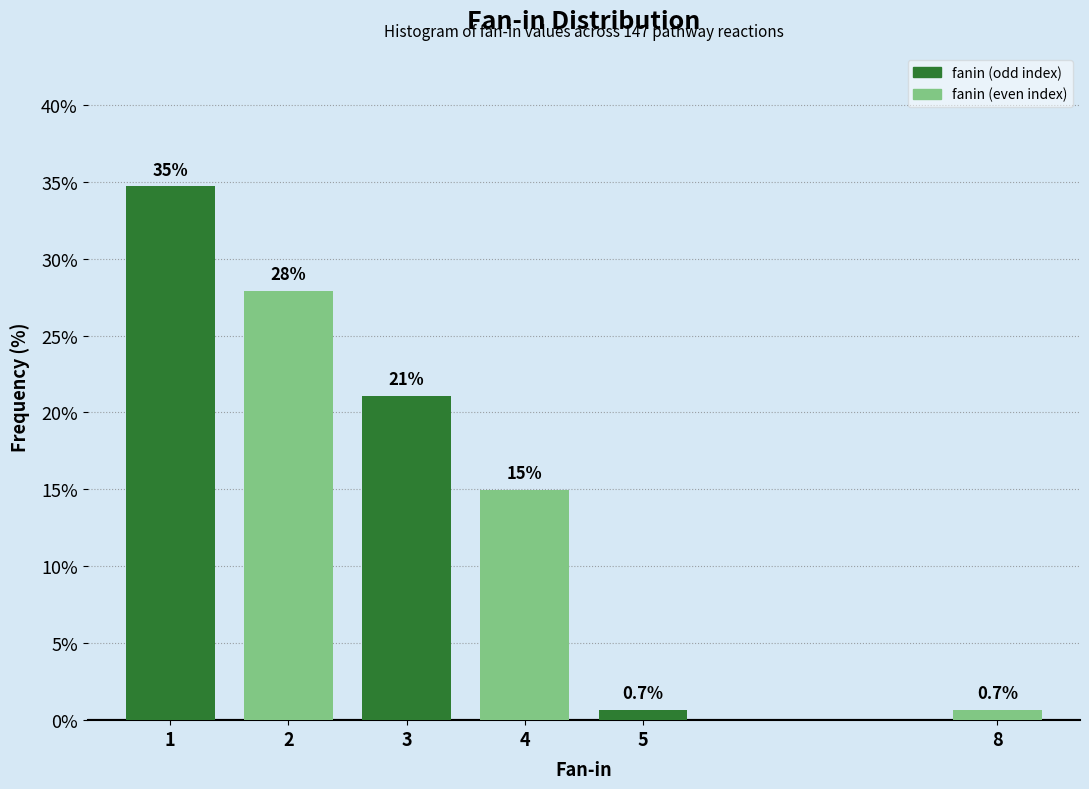

Reading left to right, transcribe all the data shown in this chart.

1=34.7	2=27.9	3=21.1	4=15.0	5=0.7	8=0.7